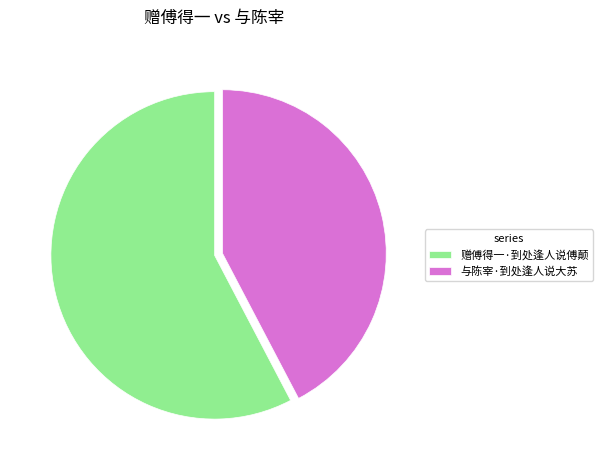

Combined, do 赠傅得一·到处逢人说傅颠 and 与陈宰·到处逢人说大苏 account for over 50%?

Yes